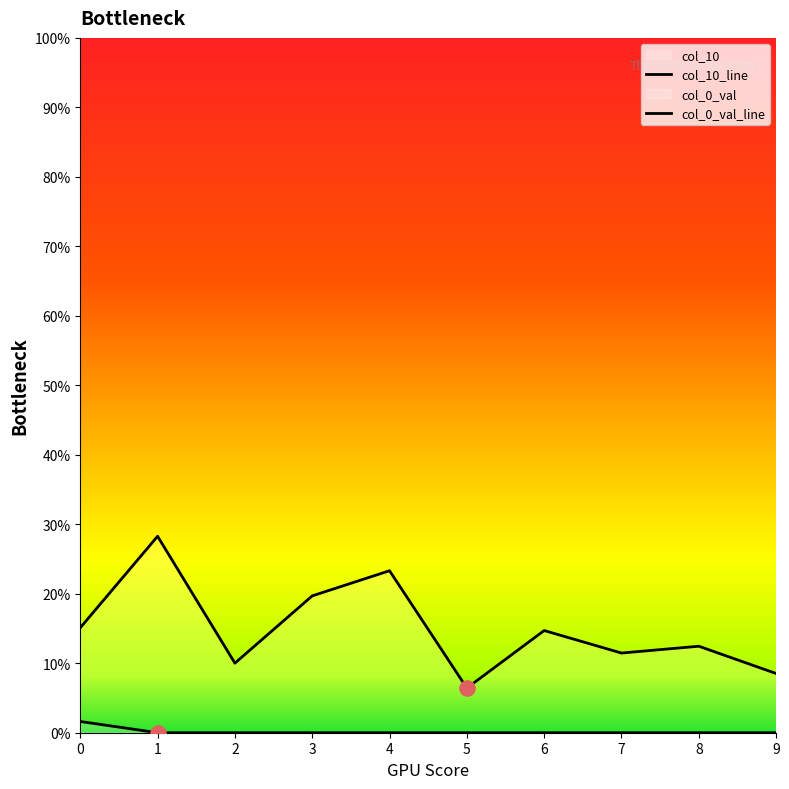

Which series has the widest spread of Y values?

col_10